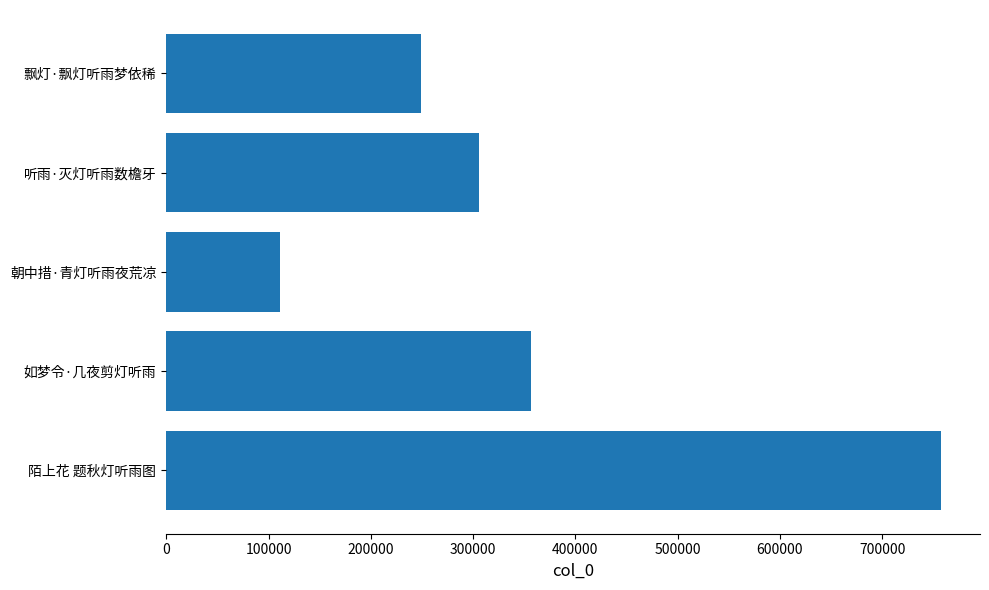

What is the average value?

356246